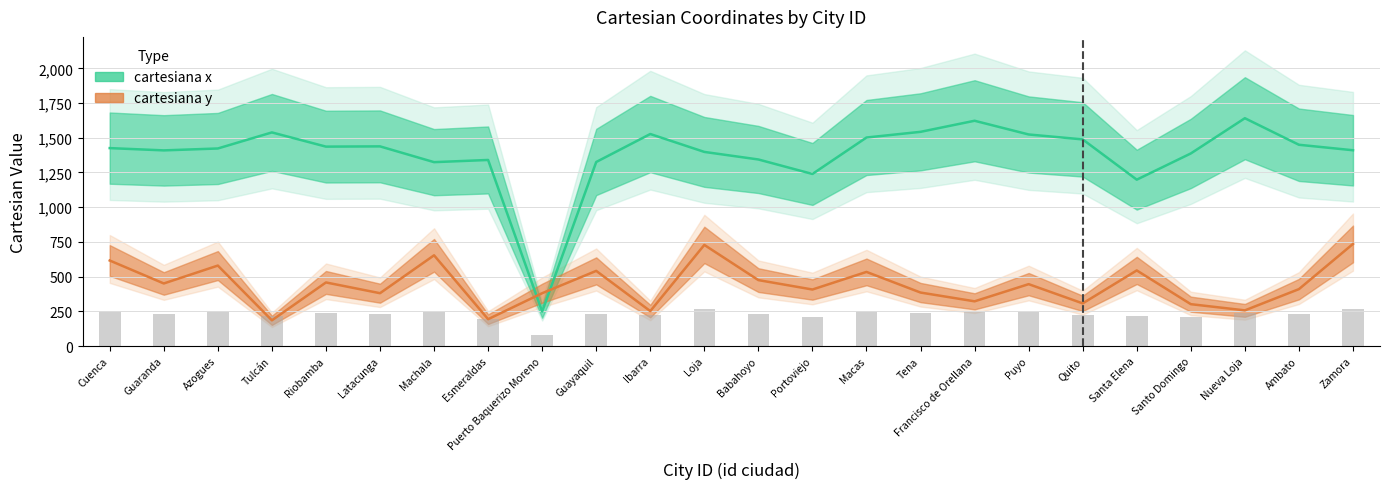

What is the highest value of the cartesiana x series?

1641.1